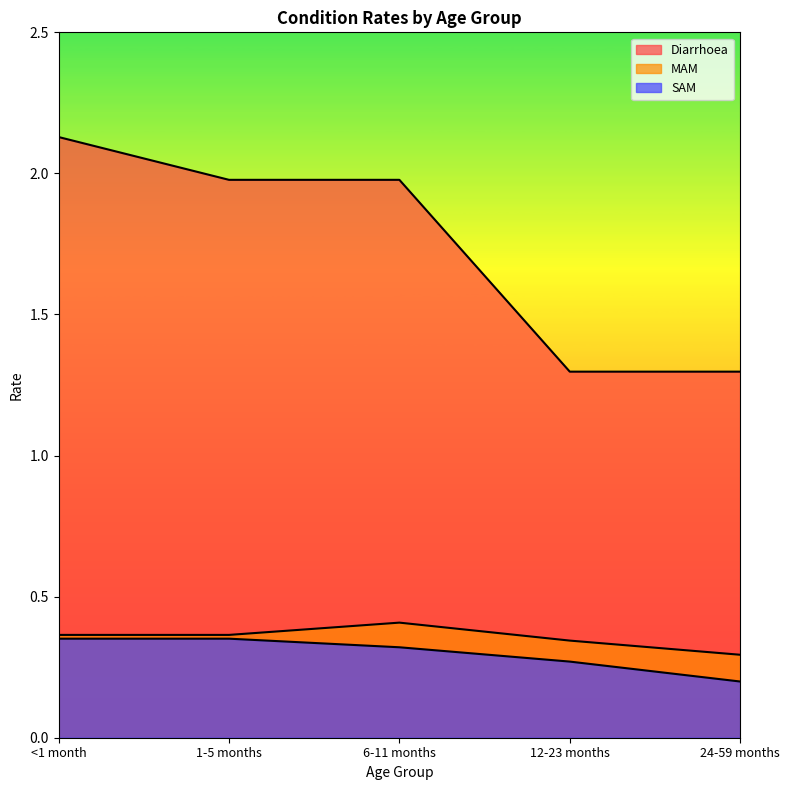

Which series changed the most between 1-5 months and 12-23 months?

Diarrhoea